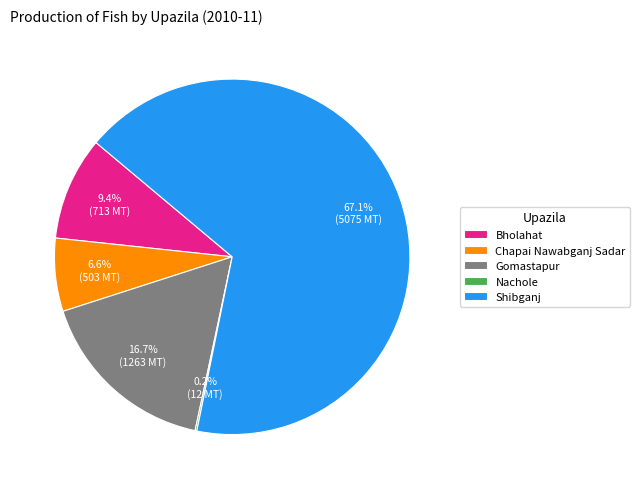

What is the majority slice?

Shibganj